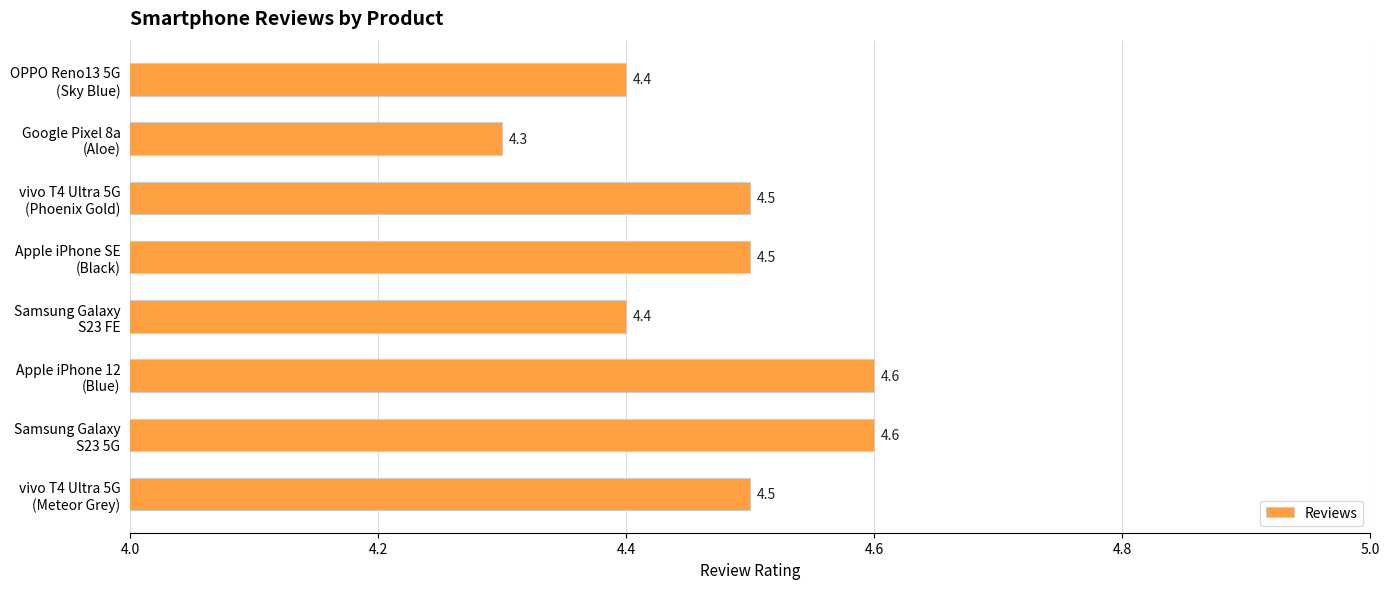

Does the chart contain stacked bars?

No